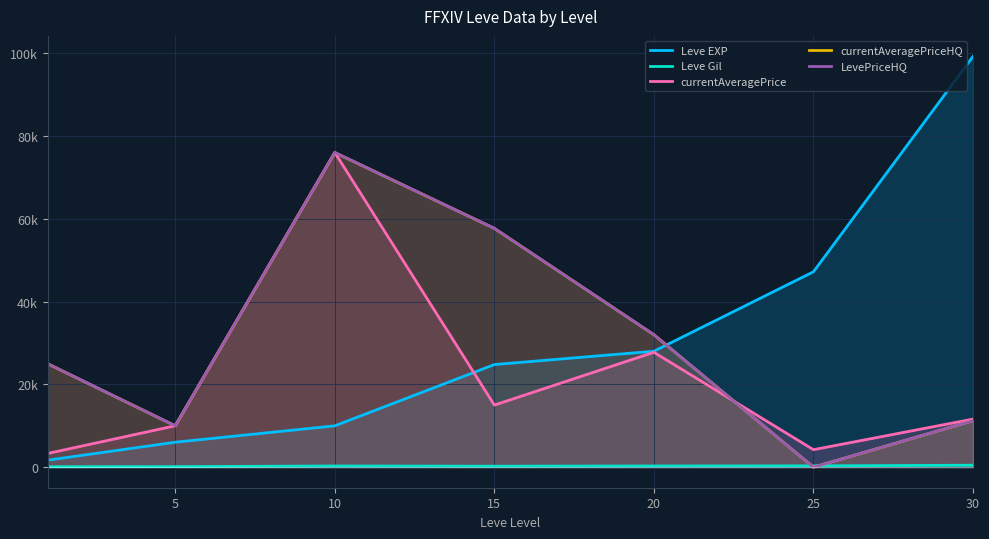

What is the difference between the maximum and minimum values in the Leve Gil series?

361